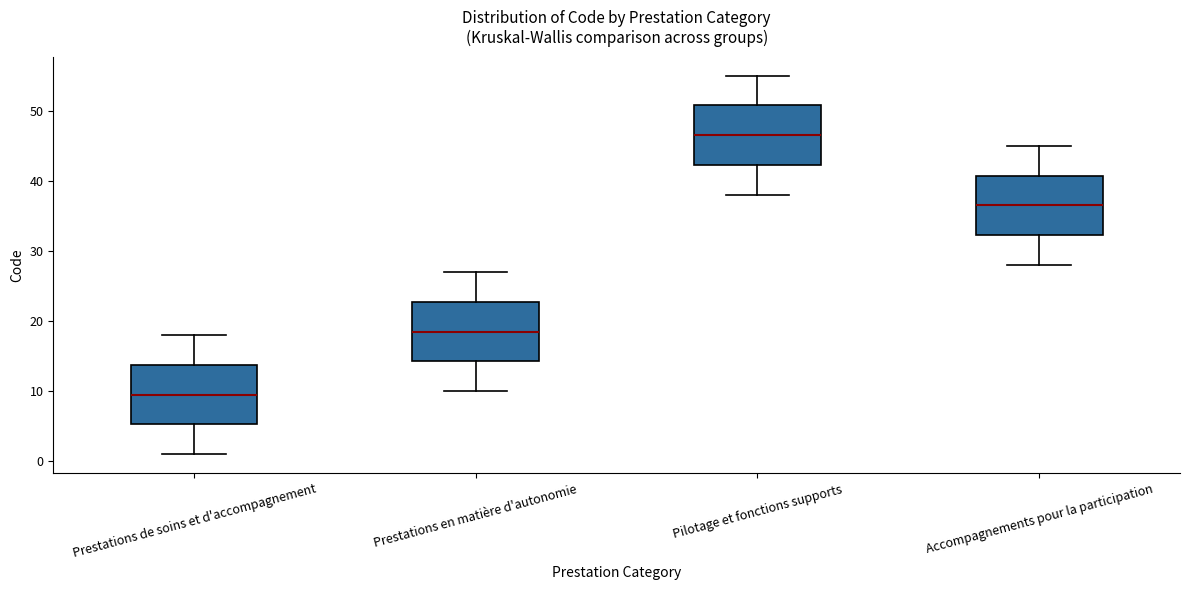

Reading left to right, read every box against the y-axis: the position of its median line, the range the box covers, and the ends of its whiskers. The values are not printed on the chart, so give them approximately, as read against the axis.

Prestations de soins et d'accompagnement: median 10, box 5 to 14, whiskers 1 to 18
Prestations en matière d'autonomie: median 19, box 14 to 23, whiskers 10 to 27
Pilotage et fonctions supports: median 47, box 42 to 51, whiskers 38 to 55
Accompagnements pour la participation: median 37, box 32 to 41, whiskers 28 to 45